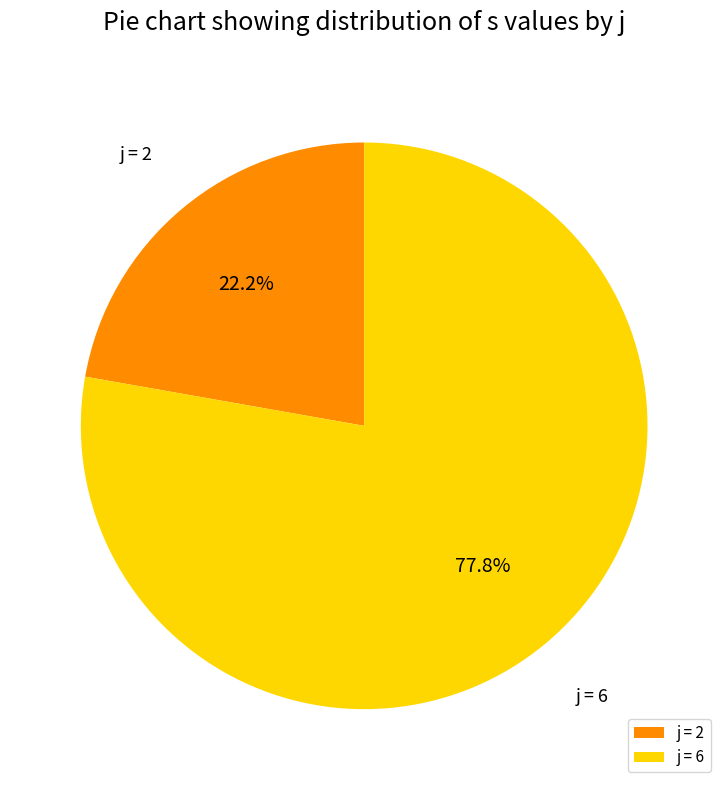

How many segments does this pie chart have?

2